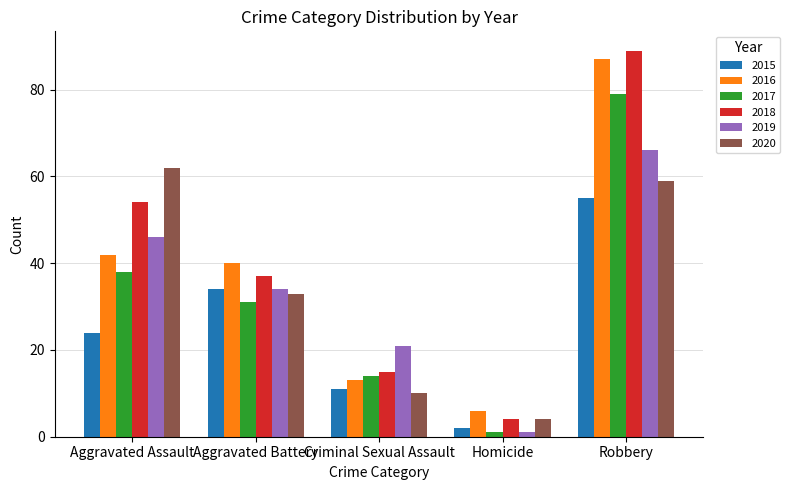

Which series has the largest total across all categories?

2018